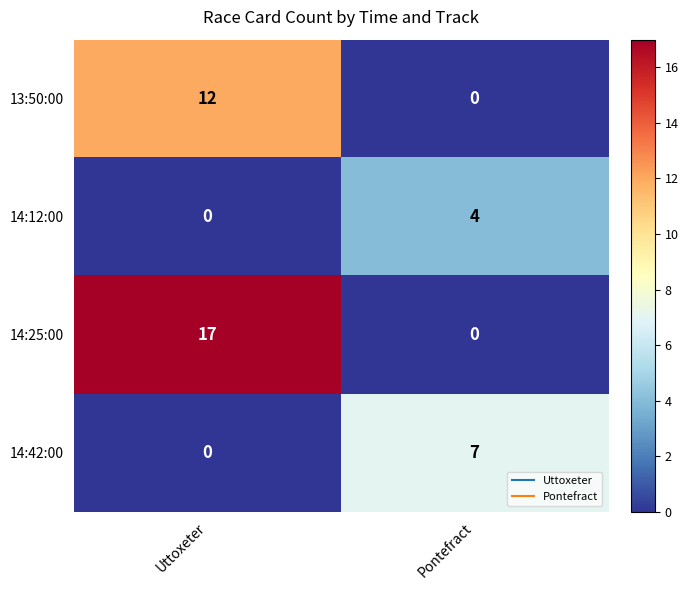

What is the total value across all series at Pontefract?

11